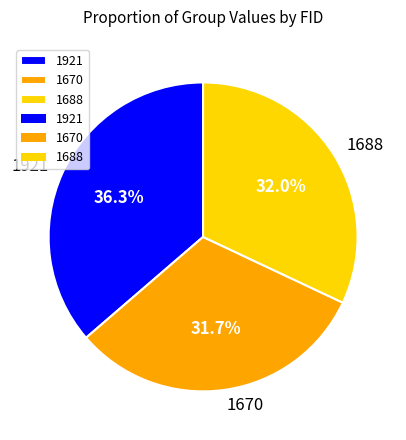

Does 1670 account for over 50% of the chart?

No